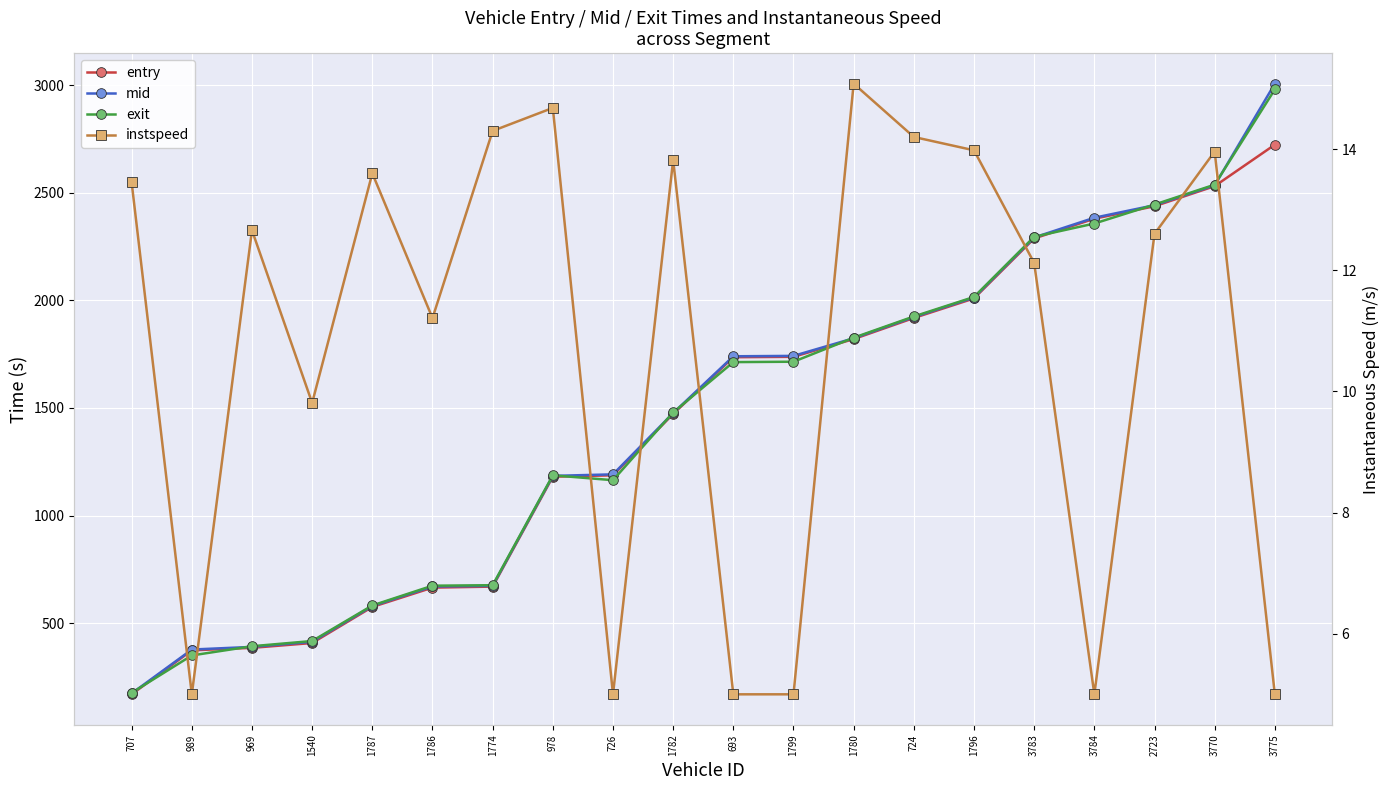

At 724, list the series in order from smallest to largest.

instspeed, entry, mid, exit